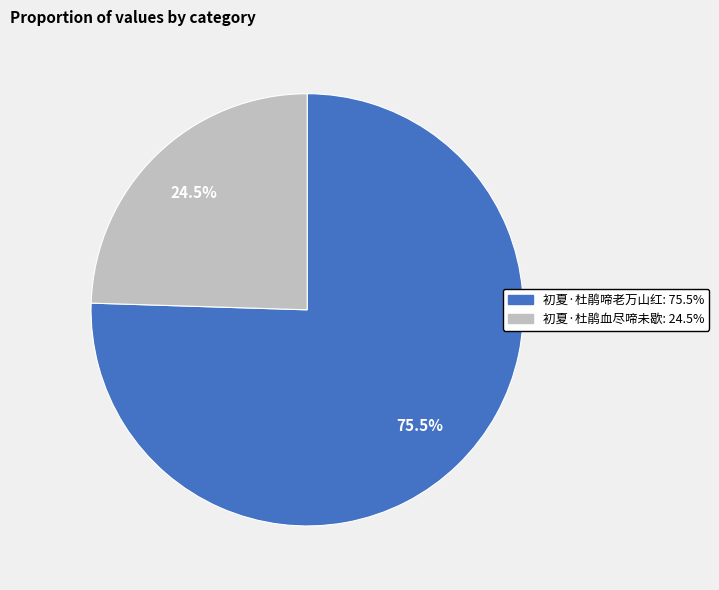

How many segments does this pie chart have?

2